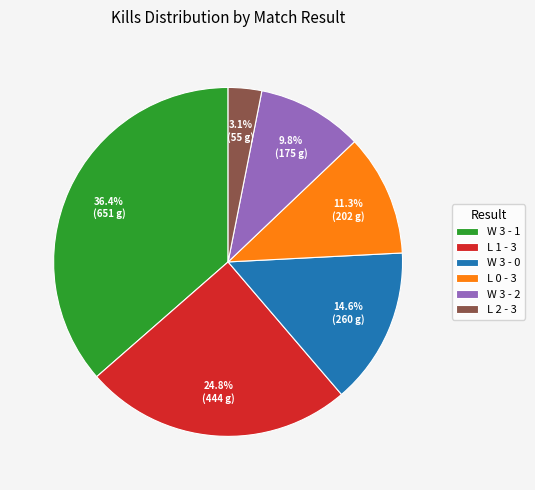

How many slices are in this pie chart?

6